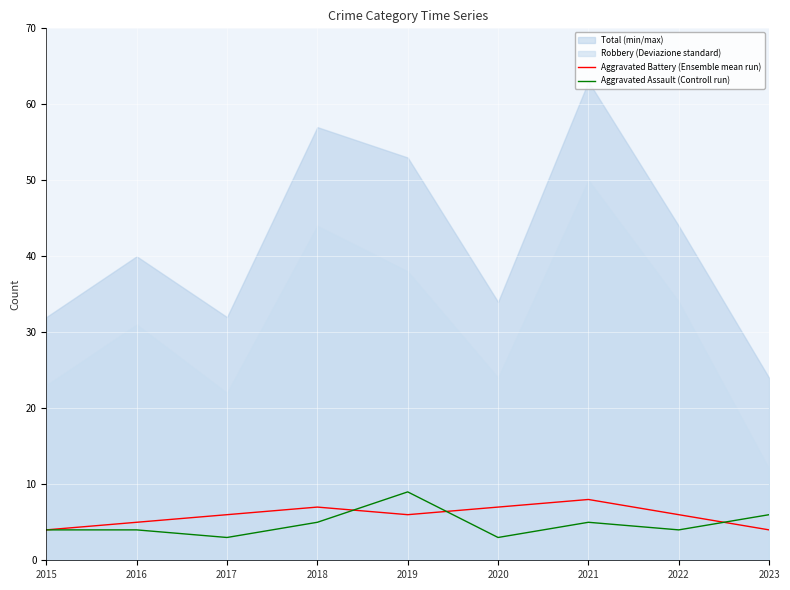

Which has a higher value, 2016 or 2021?

2021